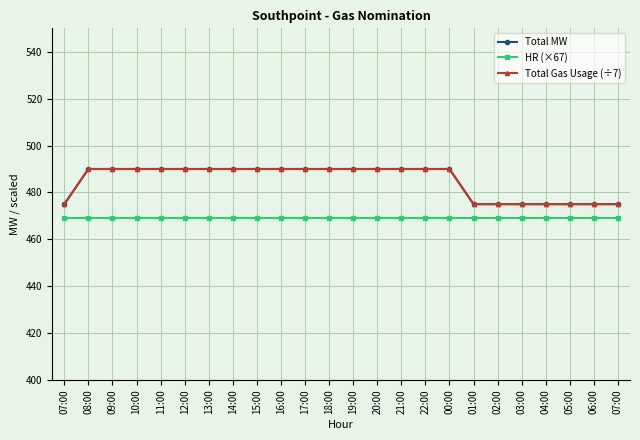

Is this an area chart (filled region under the line)?

No